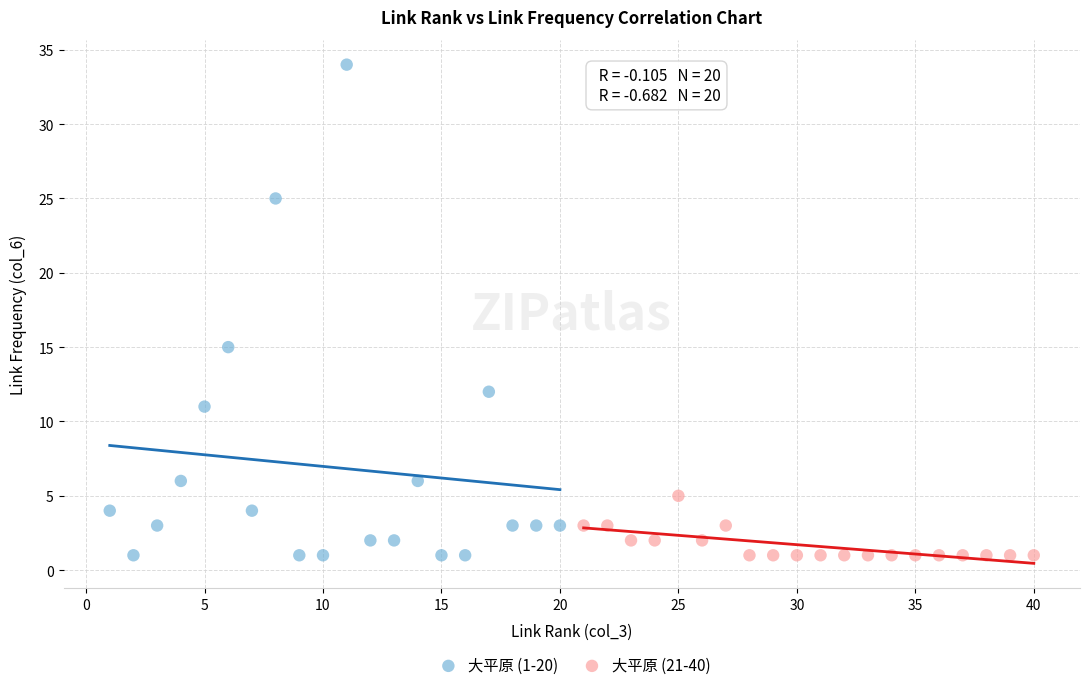

Which series has the widest spread of Y values?

大平原 (1-20)